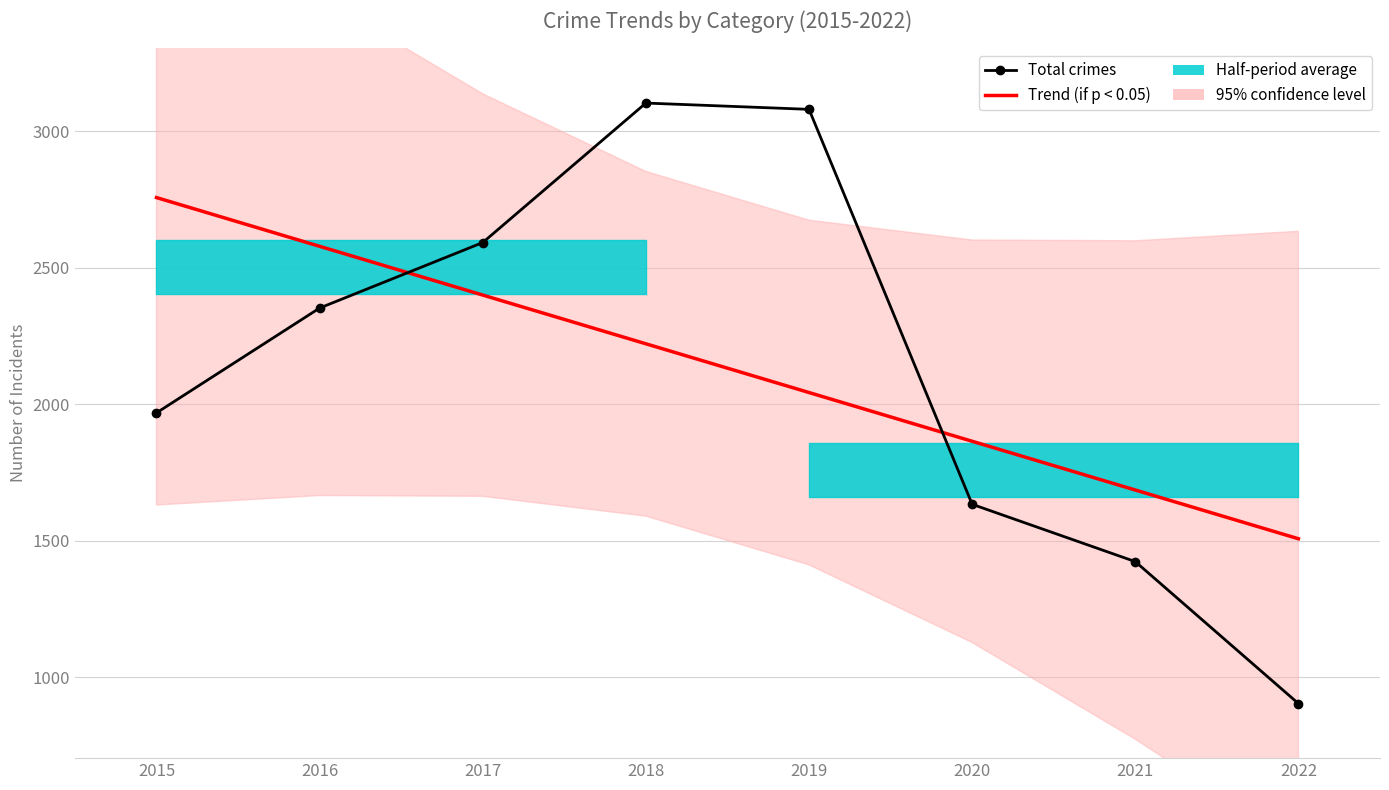

True or false: Total crimes and Trend (if p < 0.05) cross at least once.

True